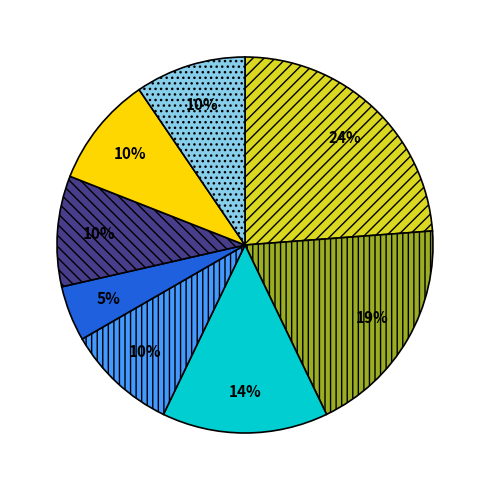

Is there any slice that represents more than half of the pie?

No